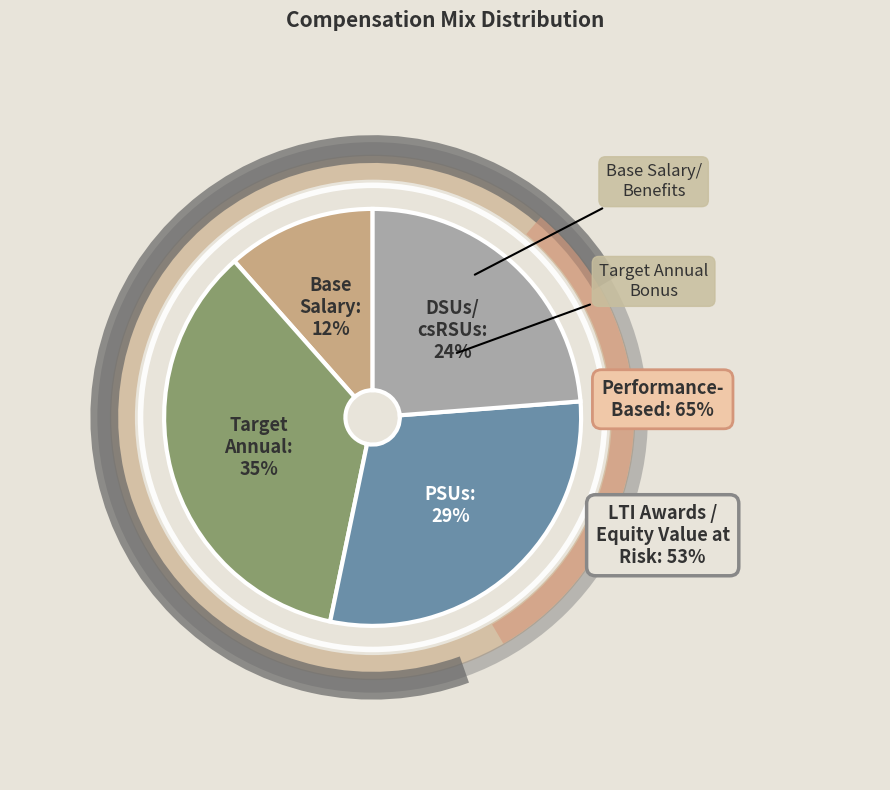

Is there any slice that represents more than half of the pie?

No